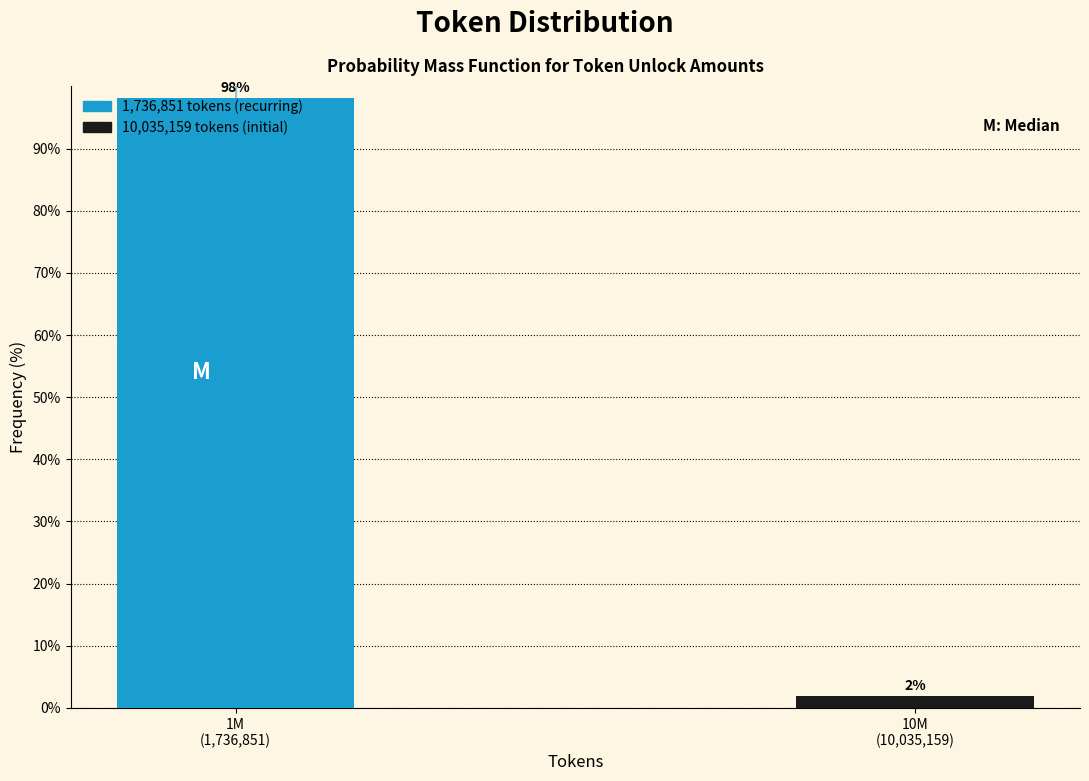

What is the maximum value shown in the chart?

98.1